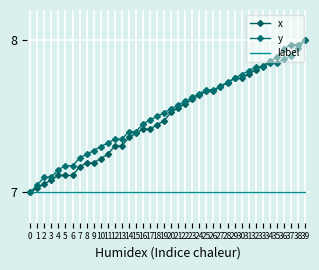

At which category is the sum across all series the highest?

39